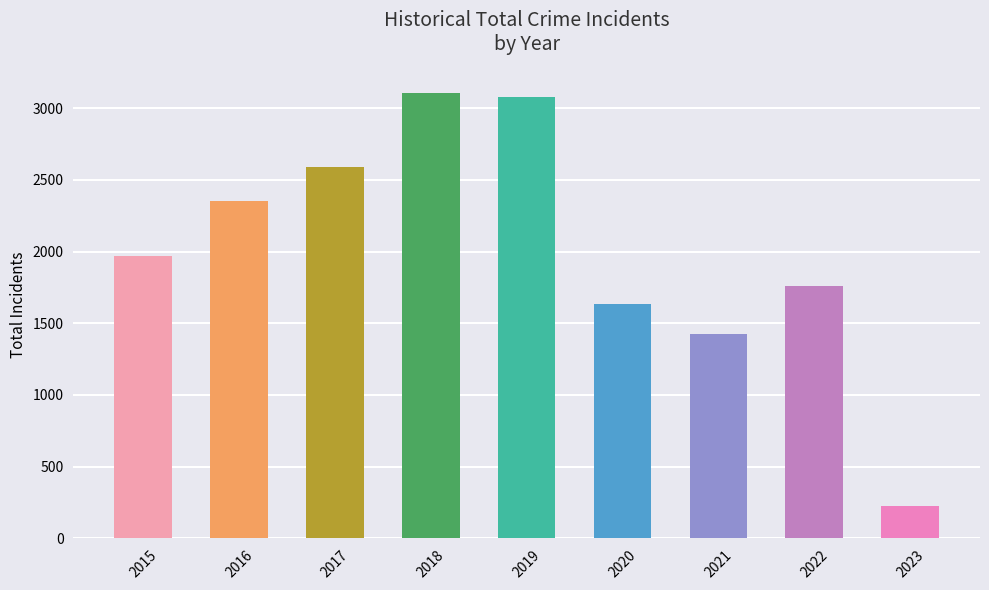

How many data points does each series have?

9